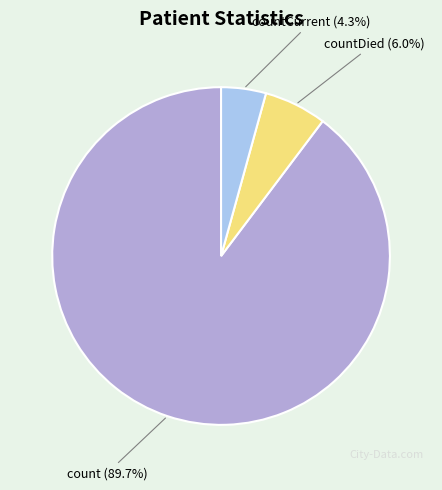

Is countDied the majority of the pie?

No